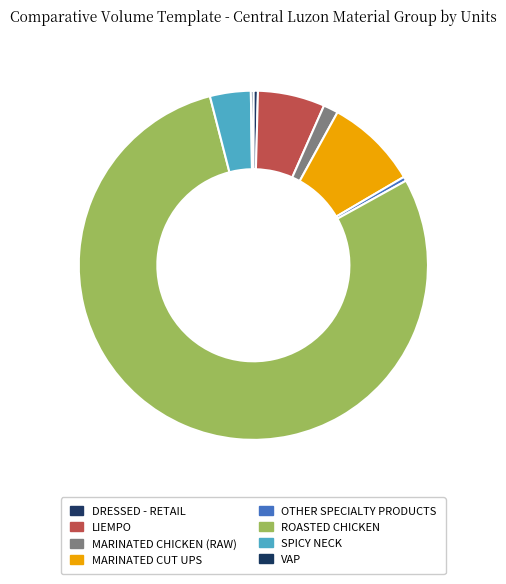

To the nearest percent, what portion does SPICY NECK represent?

4%